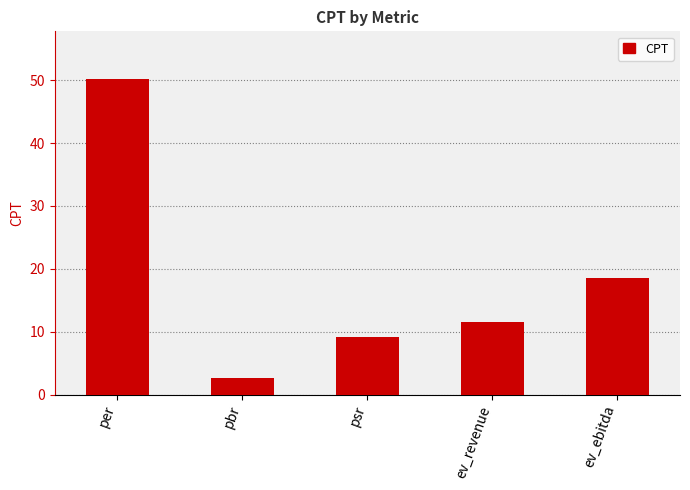

What is the value of the 3rd bar from the left?

9.2